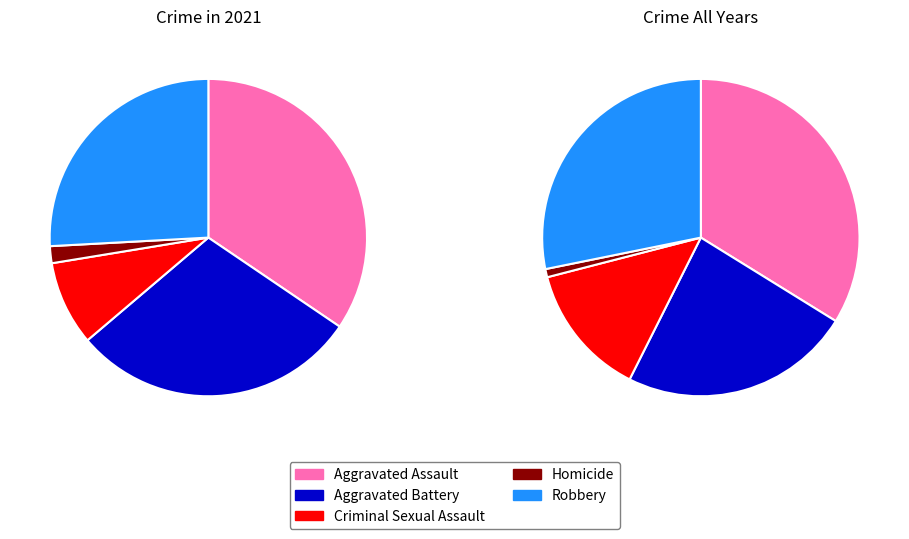

Which has a higher value, Criminal Sexual Assault or Aggravated Battery?

Aggravated Battery